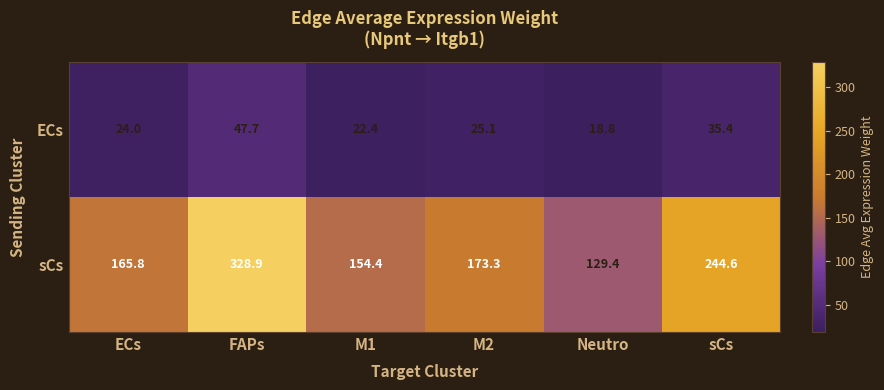

True or false: sCs has a value of 61.5 at M1.

False